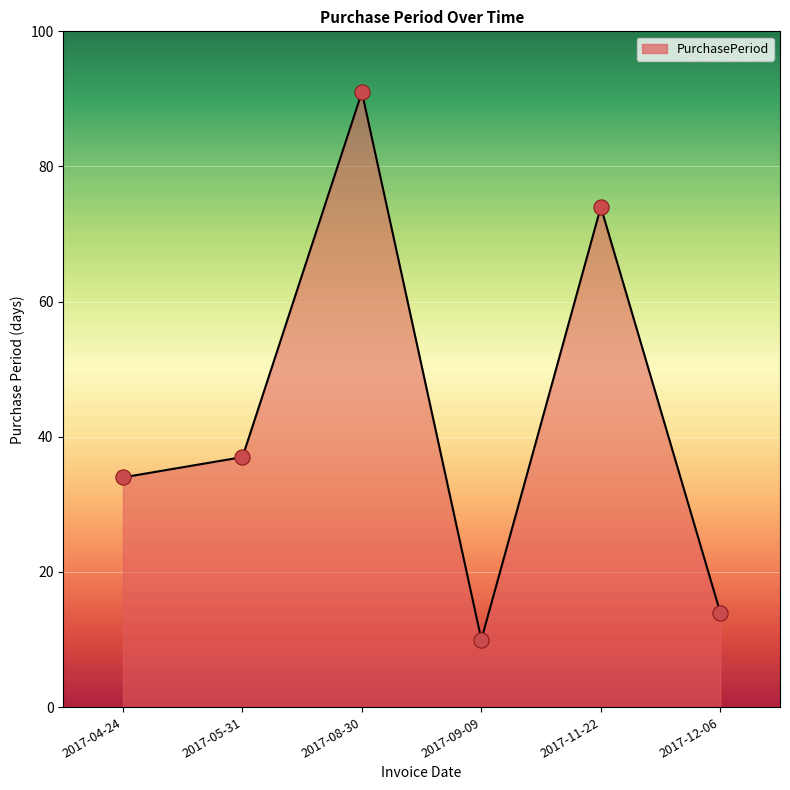

Which has a higher value, 2017-04-24 or 2017-05-31?

2017-05-31